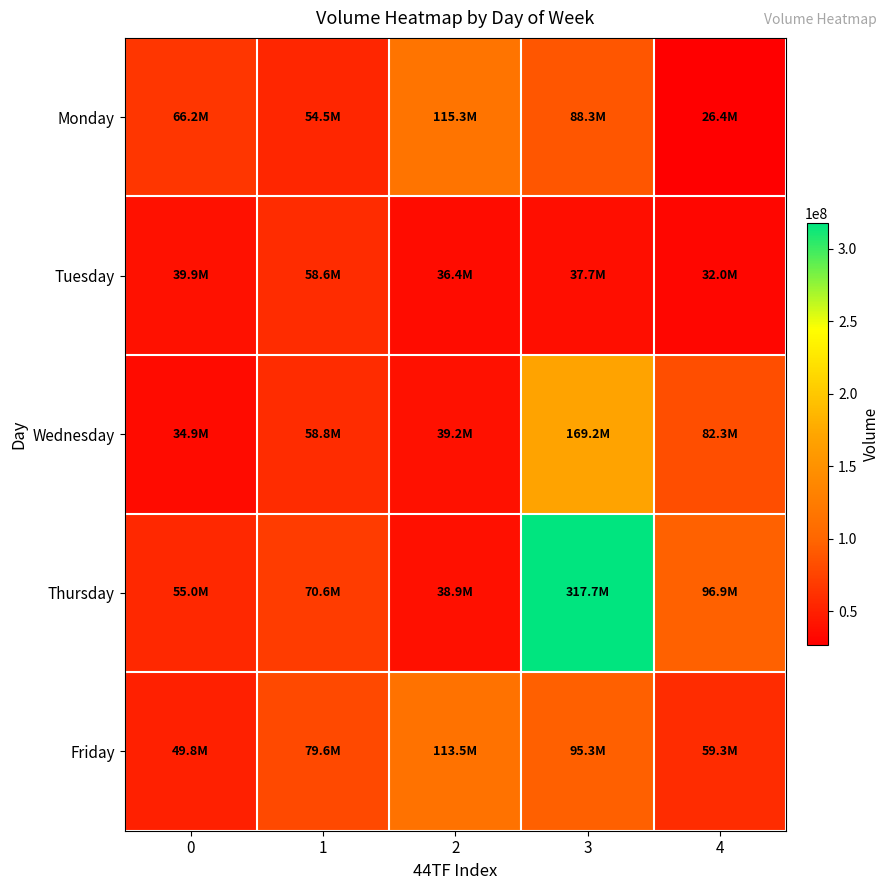

Rank the series at 0 from highest to lowest value.

Monday, Thursday, Friday, Tuesday, Wednesday